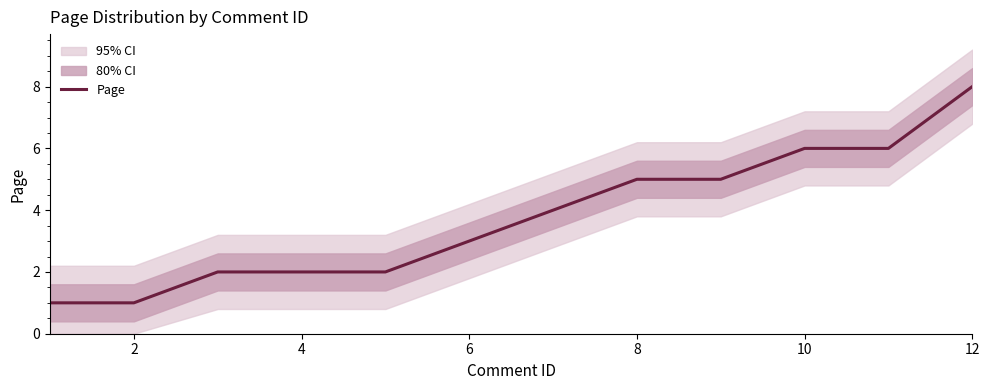

What is the value of the 12th point from the left?

8